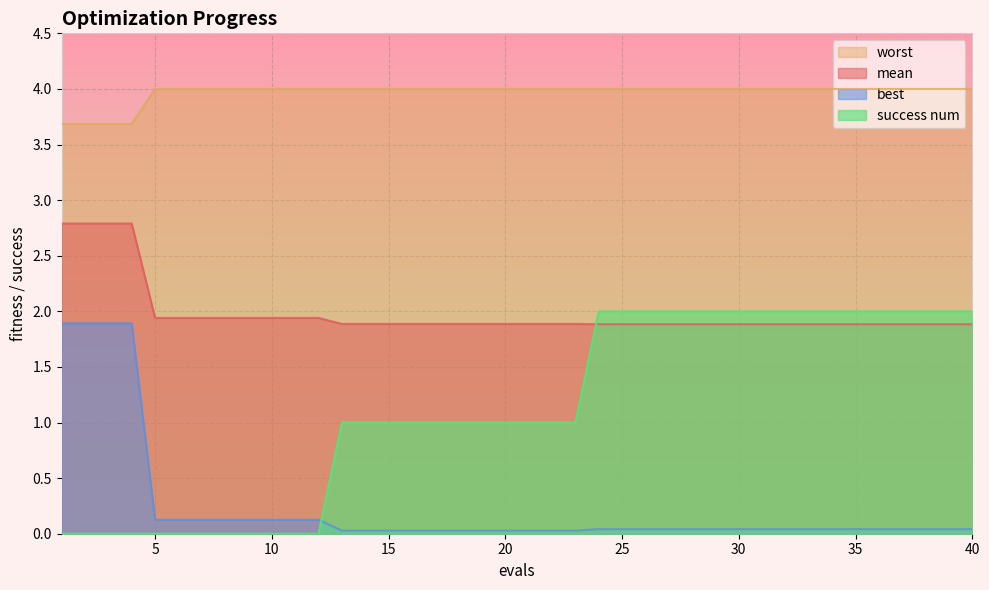

Is the value of best at 12 greater than the value of mean at 35?

No